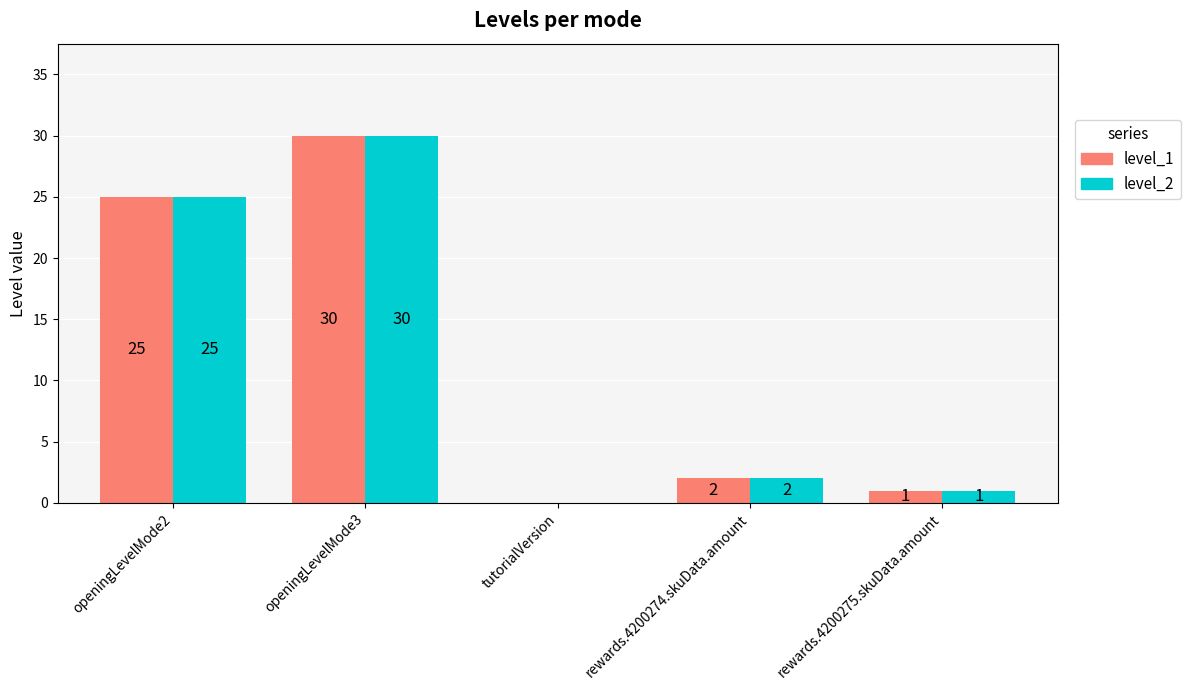

Reading left to right, transcribe all the data shown in this chart.

level_1: openingLevelMode2=25	openingLevelMode3=30	tutorialVersion=0	rewards.4200274.skuData.amount=2	rewards.4200275.skuData.amount=1
level_2: openingLevelMode2=25	openingLevelMode3=30	tutorialVersion=0	rewards.4200274.skuData.amount=2	rewards.4200275.skuData.amount=1